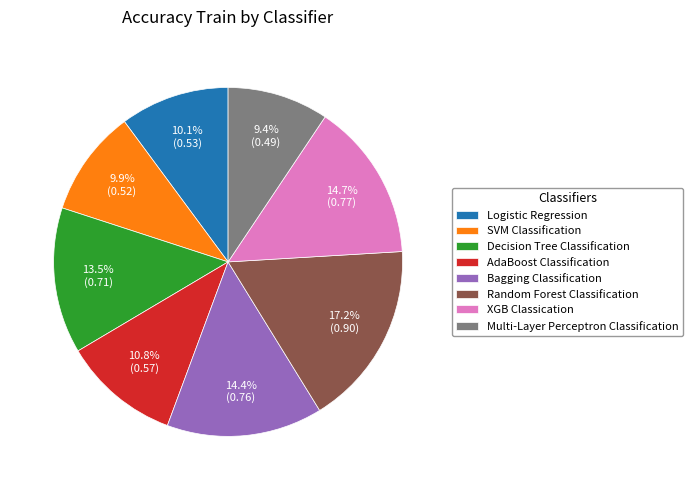

To the nearest percent, what is the difference between the Decision Tree Classification and AdaBoost Classification slice percentages?

3%